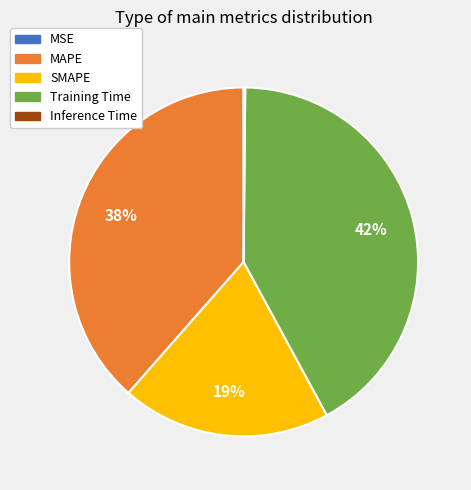

To the nearest percent, what portion does SMAPE represent?

19%